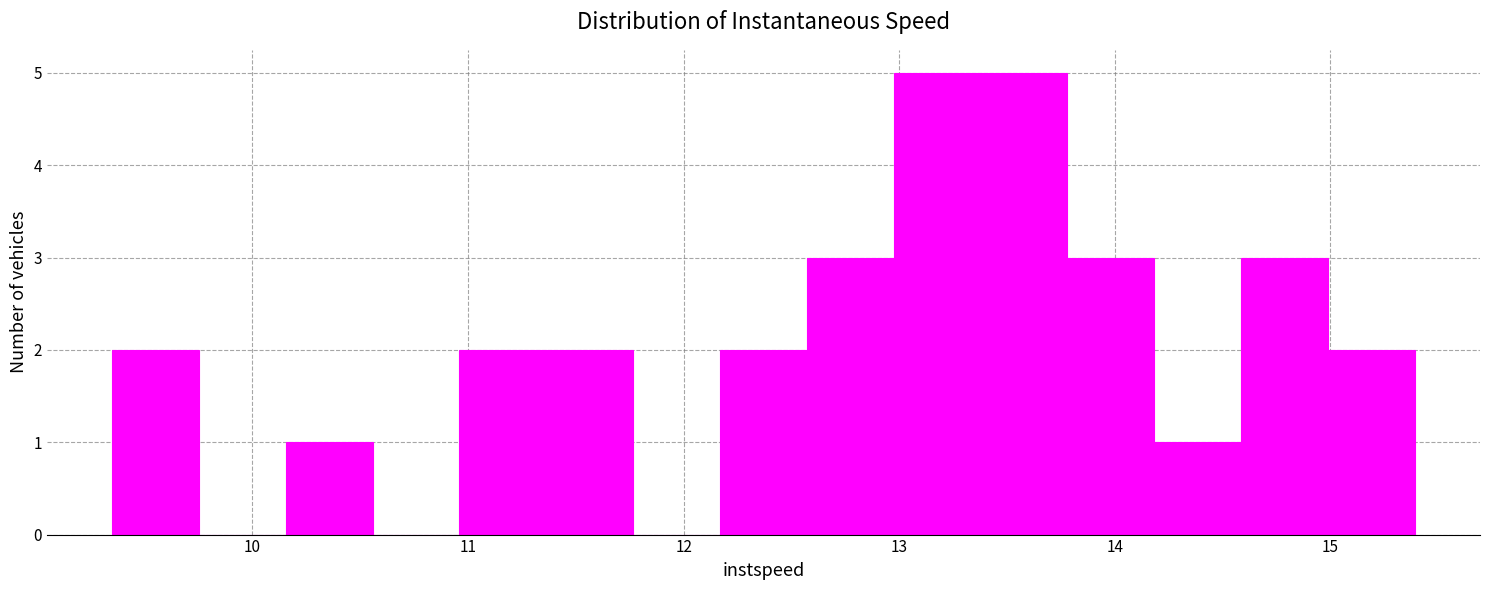

How tall is the bar that spans 13.8 to 14.2 on the x-axis? Neither the bar edges nor the heights are printed on the chart, so give them approximately, as read against the axes.

3